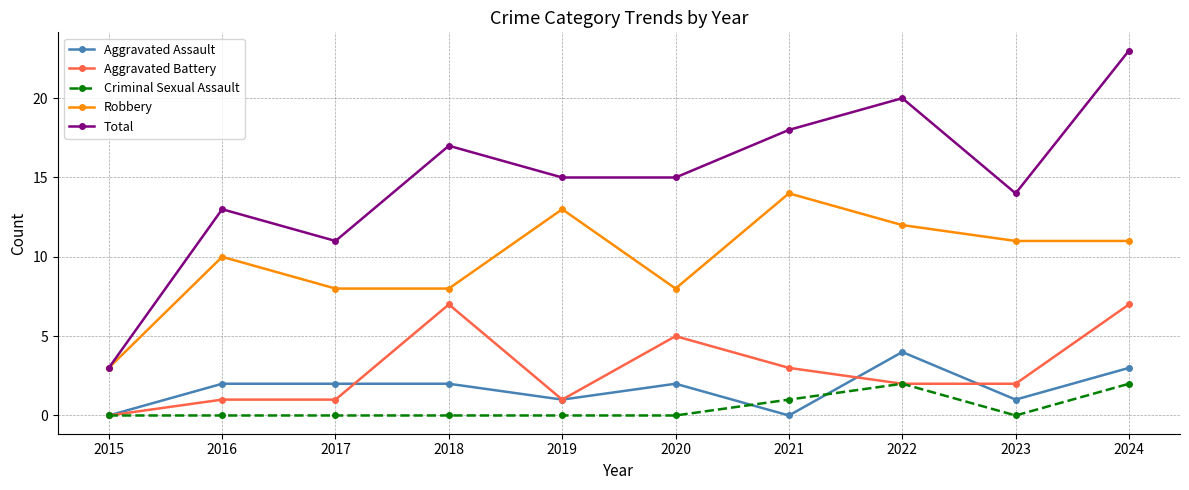

List the series in order of their peak value, highest first.

Total, Robbery, Aggravated Battery, Aggravated Assault, Criminal Sexual Assault